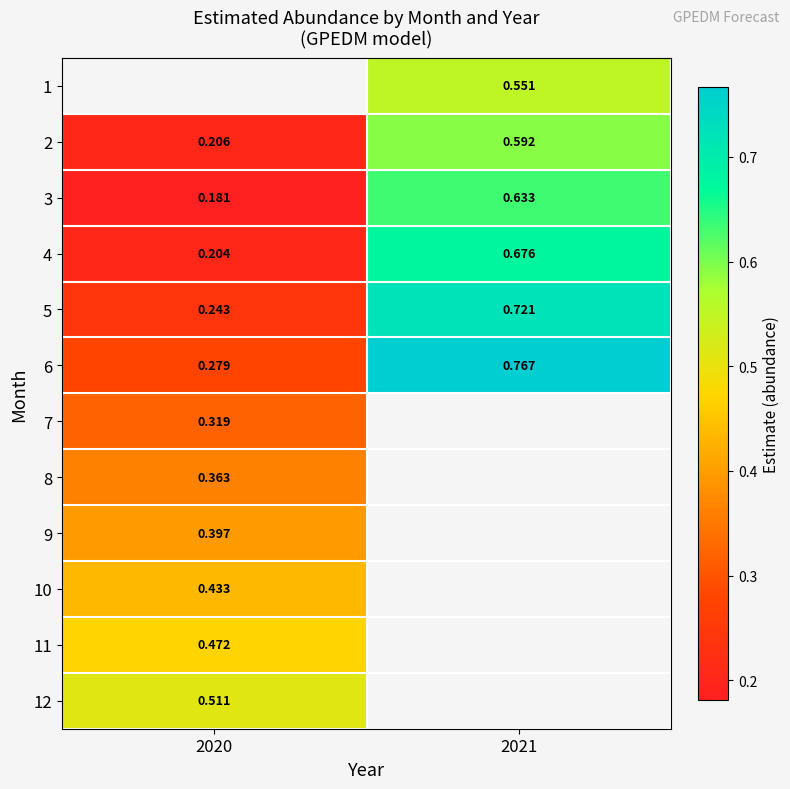

Is the value of 7 at 2020 greater than the value of 2 at 2020?

Yes